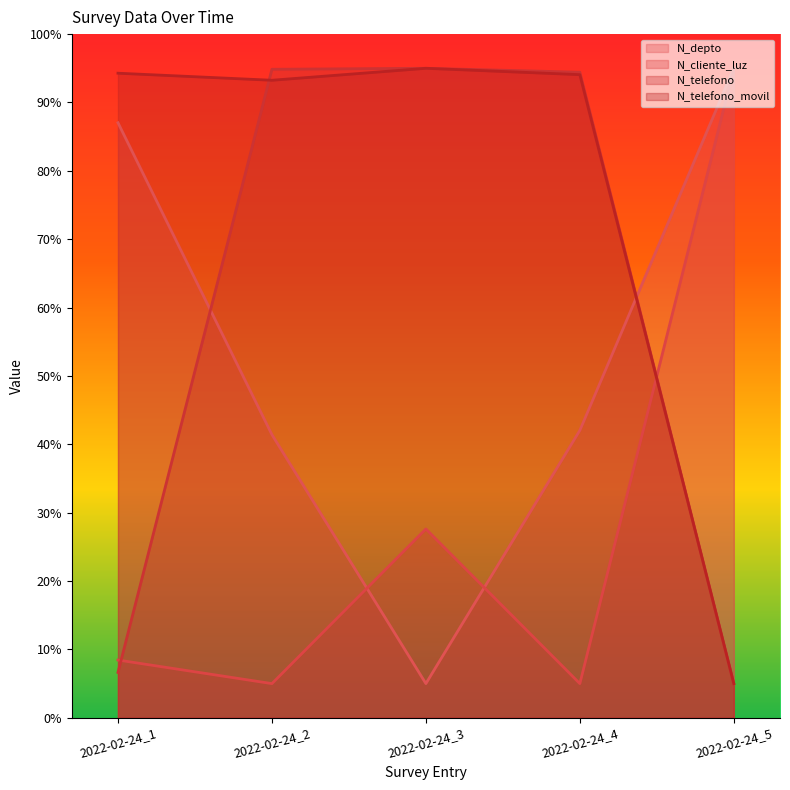

At which category does the chart reach its peak across all series?

2022-02-24_5